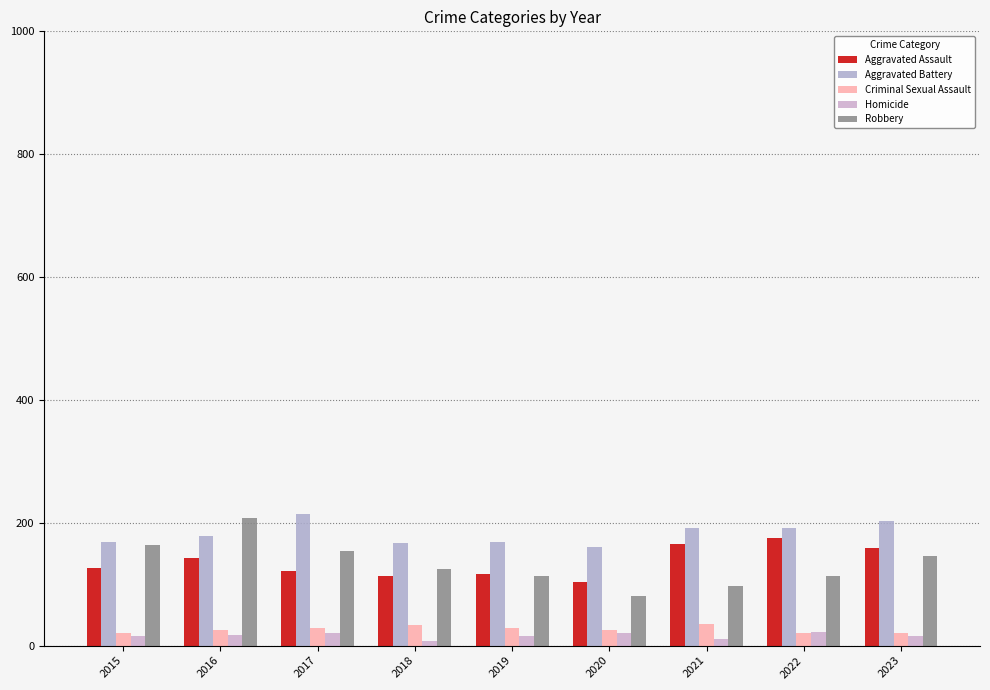

How many bars are there in total?

45